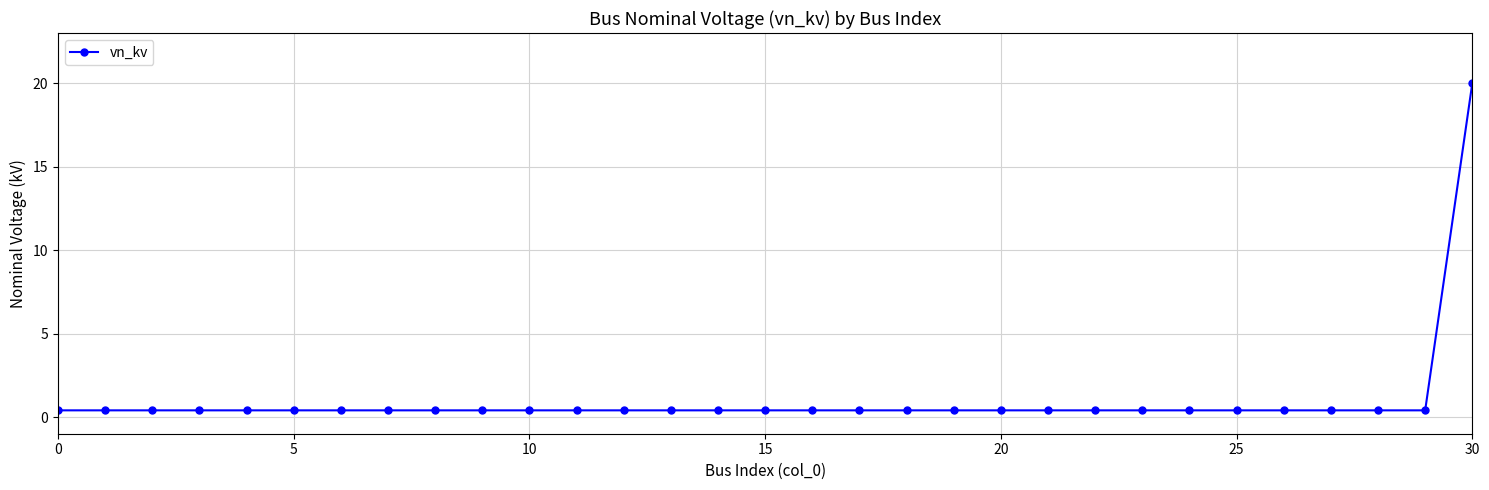

What is the maximum value shown in the chart?

20.0